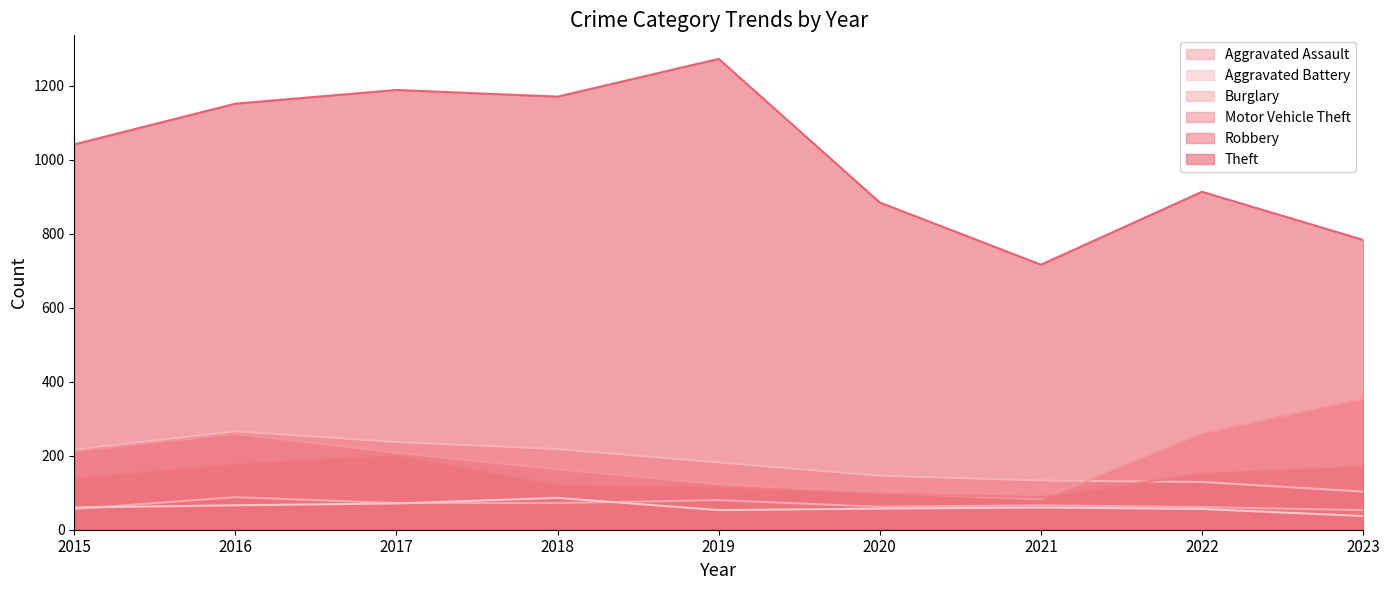

Where is Robbery nearest to the value 145?

2015